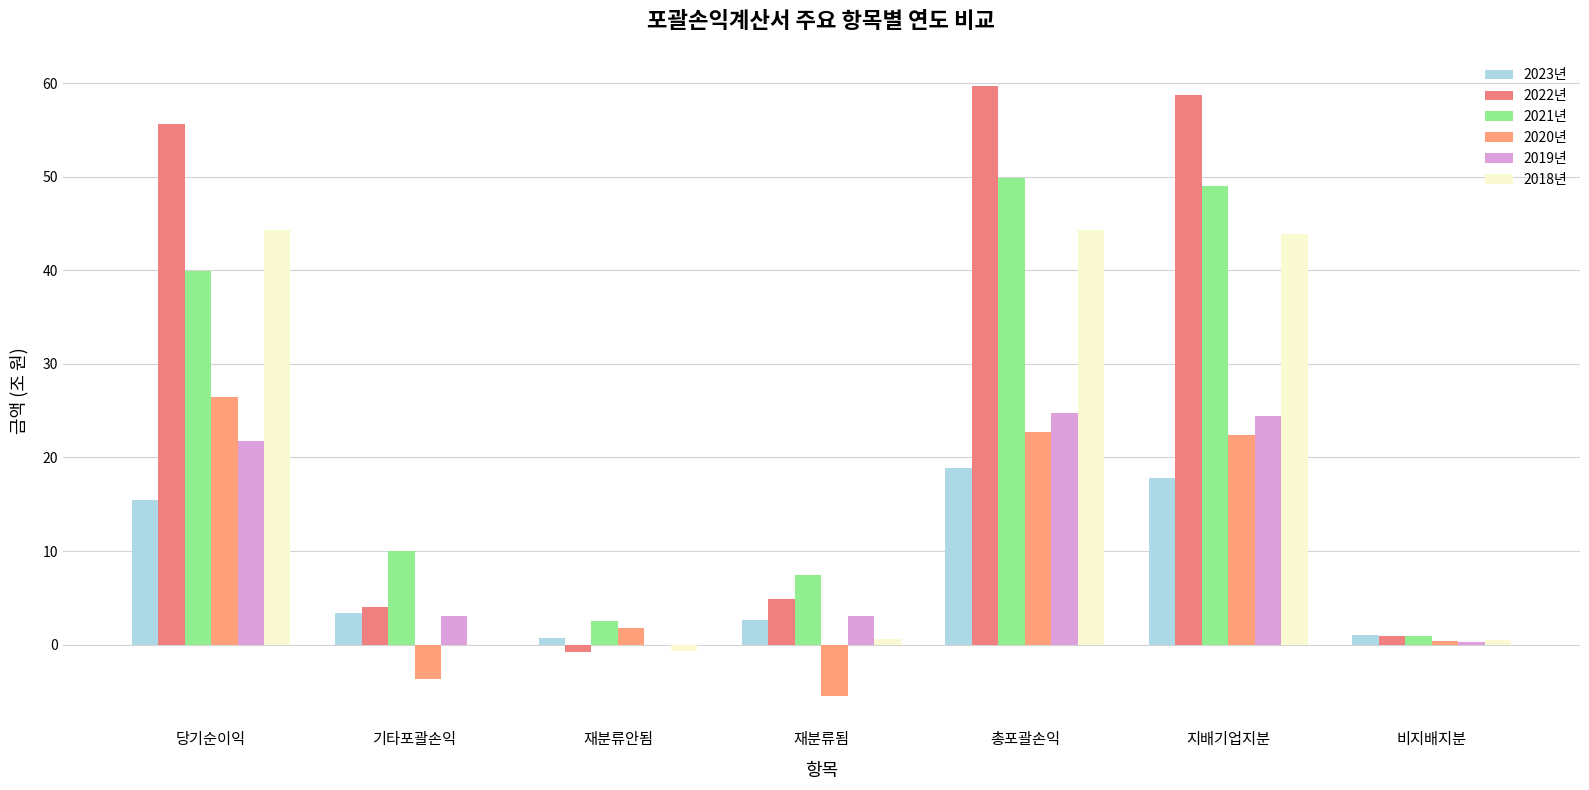

Is it true that 2021년 equals 63.8 at 지배기업지분?

False